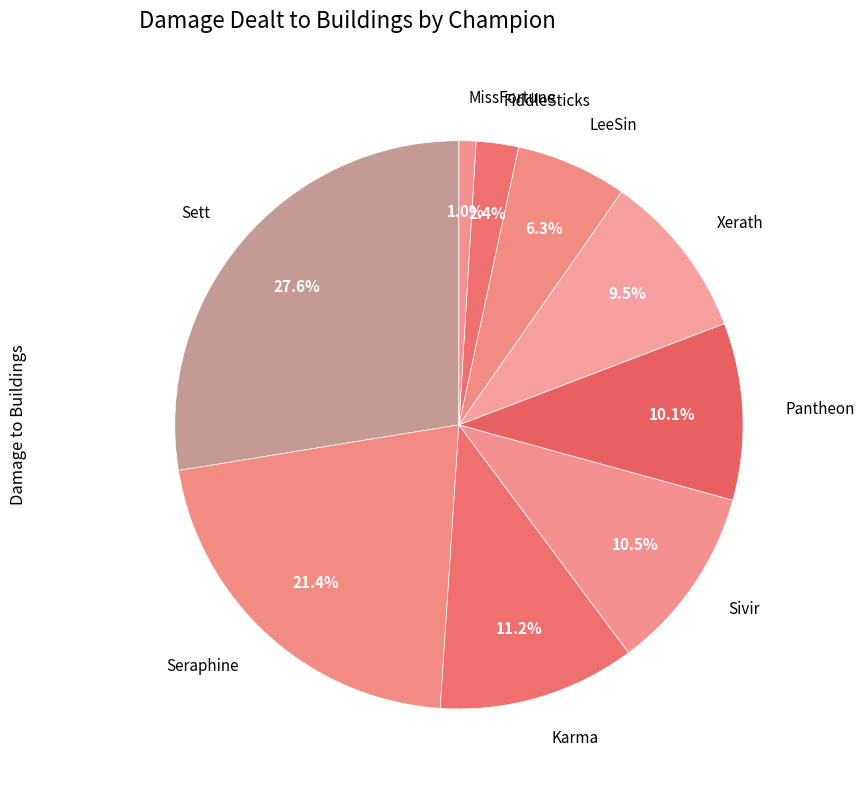

How many slices are in this pie chart?

9